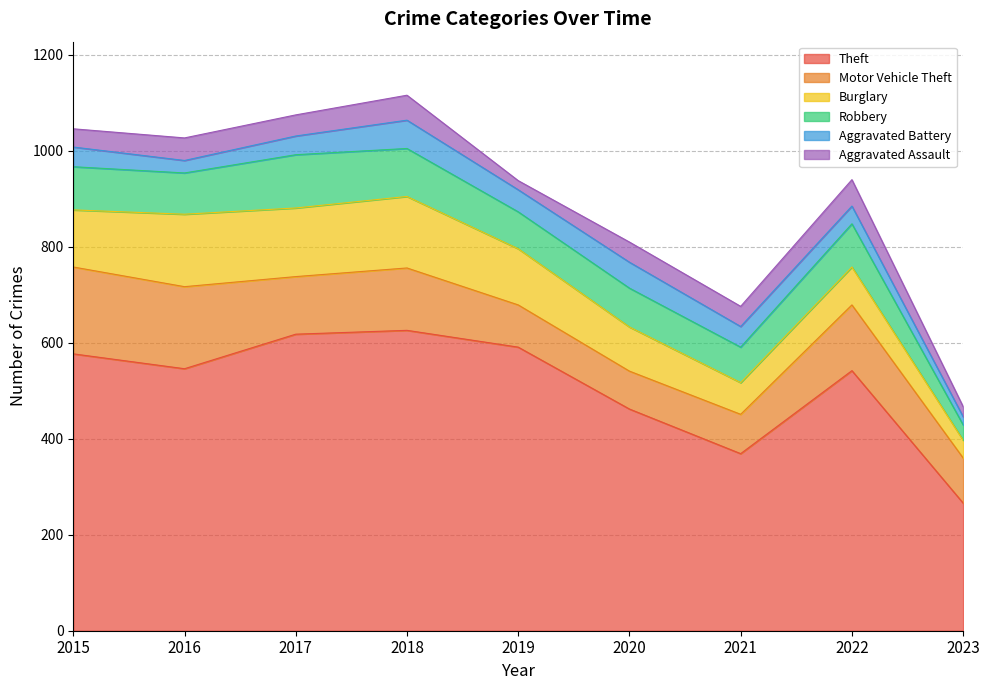

Which series changed the most between 2020 and 2022?

Theft